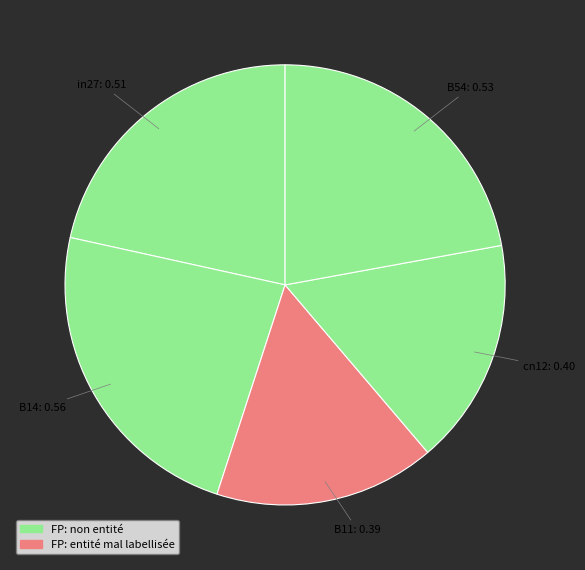

Is it true that cn12 is 17% of the pie?

True